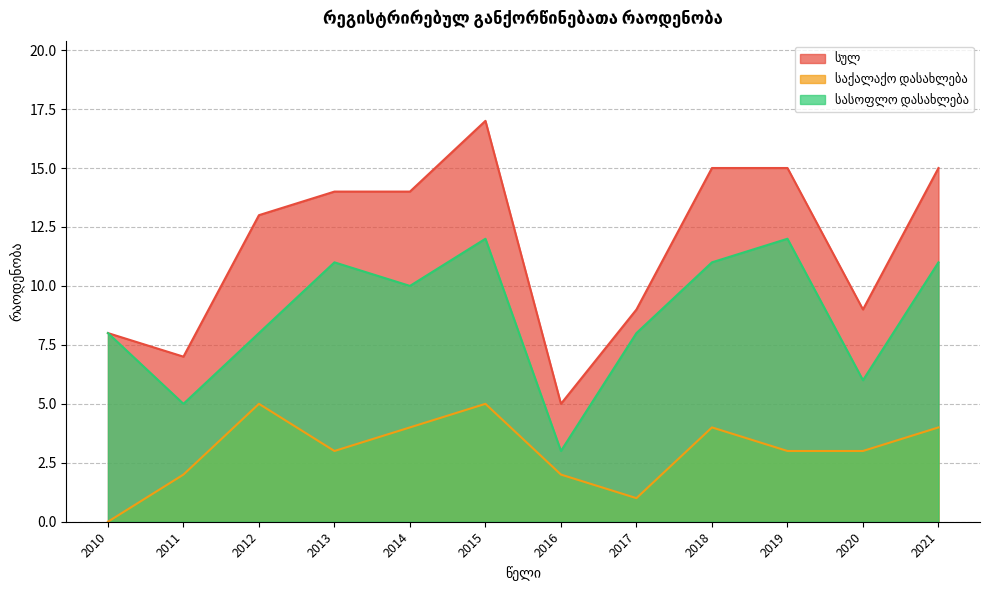

The სასოფლო დასახლება series shows 5 at 2011. True or false?

True